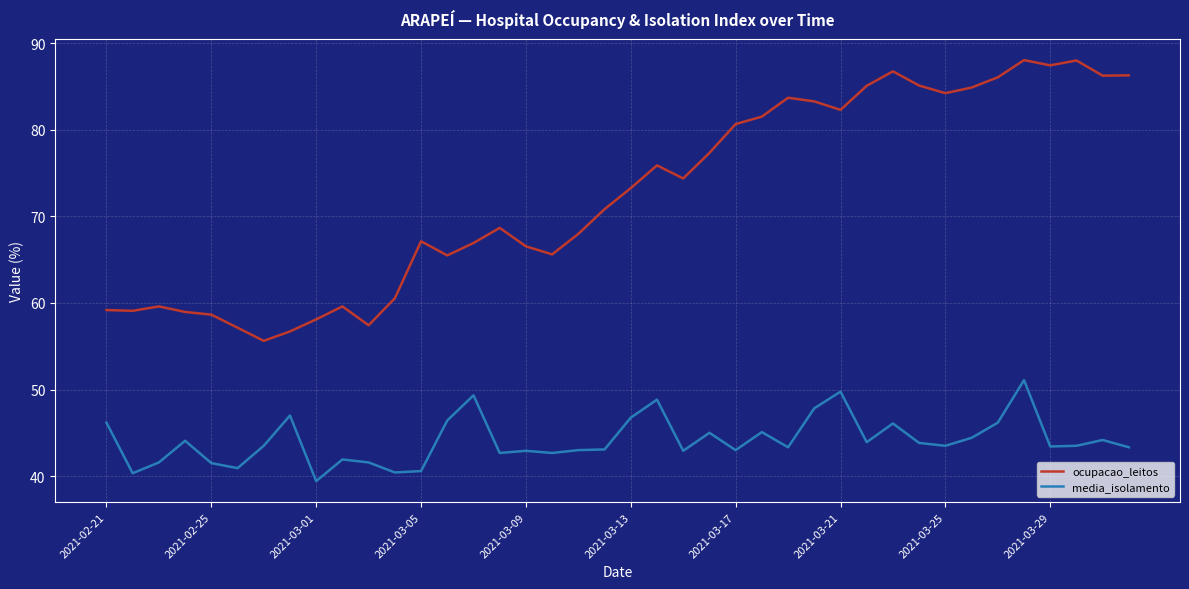

True or false: ocupacao_leitos and media_isolamento cross at least once.

False